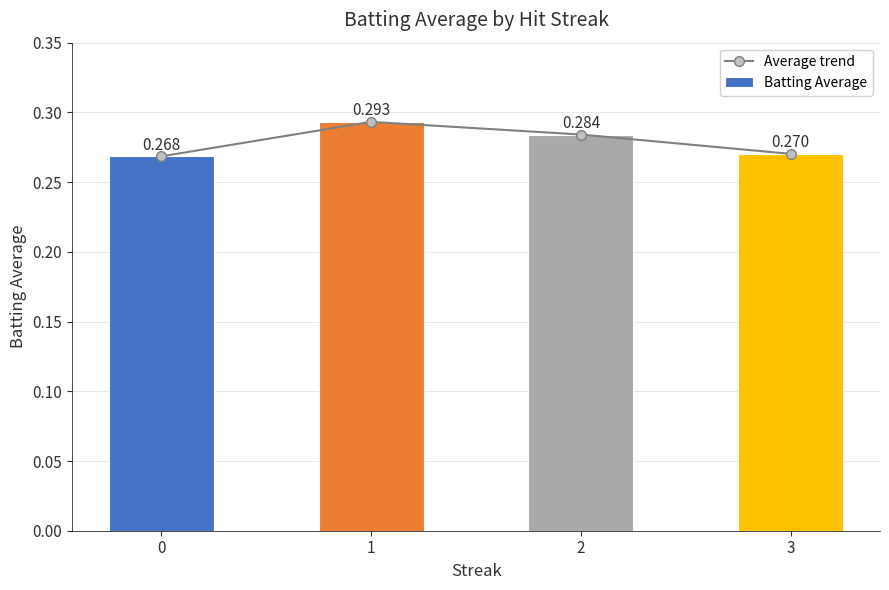

What is the value of the Average trend bar at the 3rd from the left?

0.3